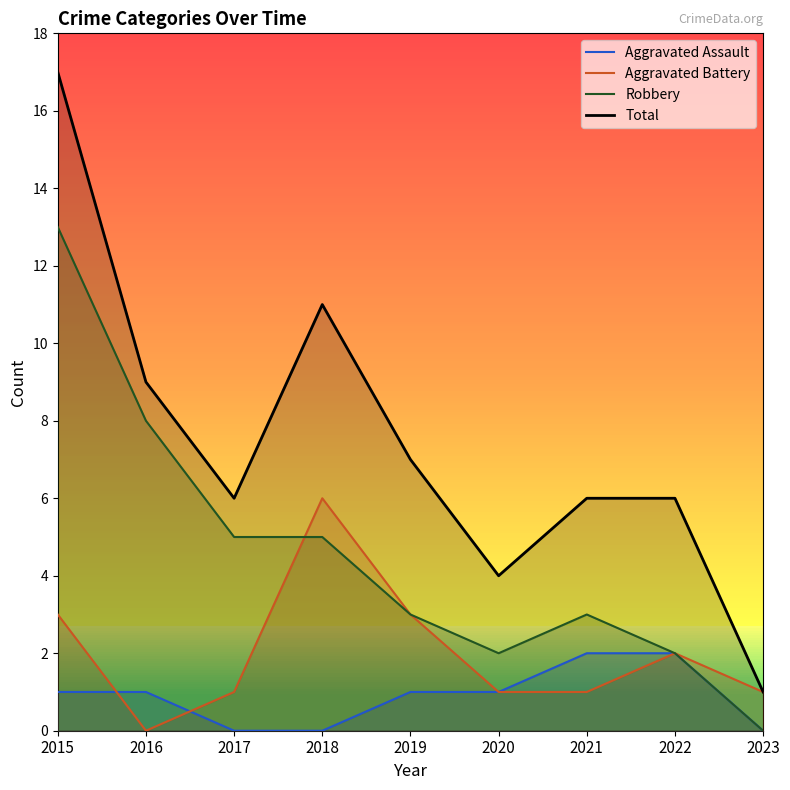

What is the value of the Aggravated Battery point at the 1st from the left?

3